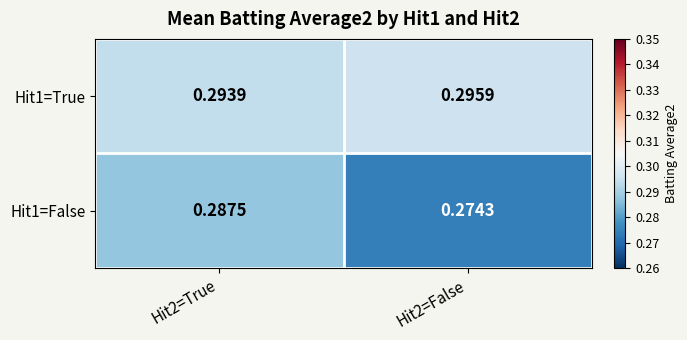

Is the value of Hit1=False at Hit2=True greater than the value of Hit1=True at Hit2=False?

No